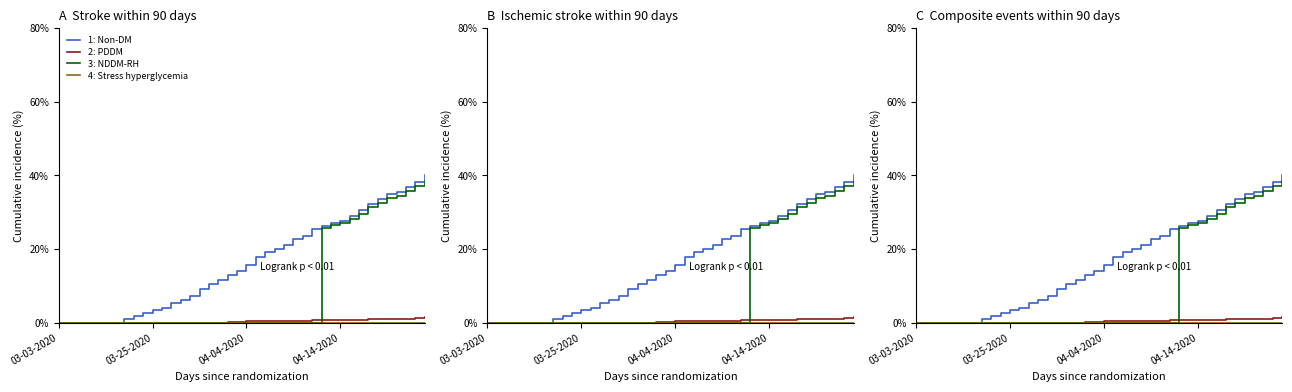

What is the label of the 31st point from the left?

04-14-2020